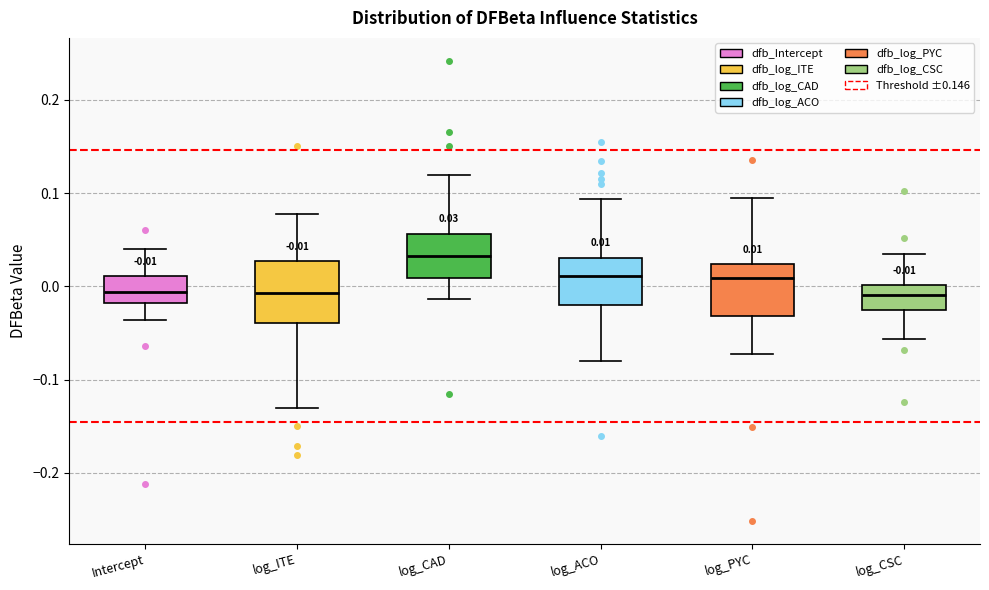

Which box is the tallest, from its lower edge to its upper edge?

log_ITE